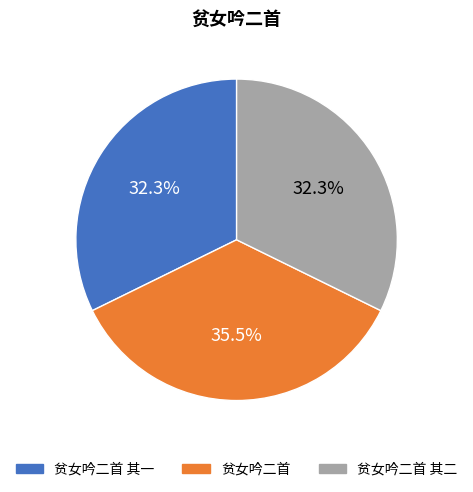

To the nearest percent, what is the average slice percentage?

33%